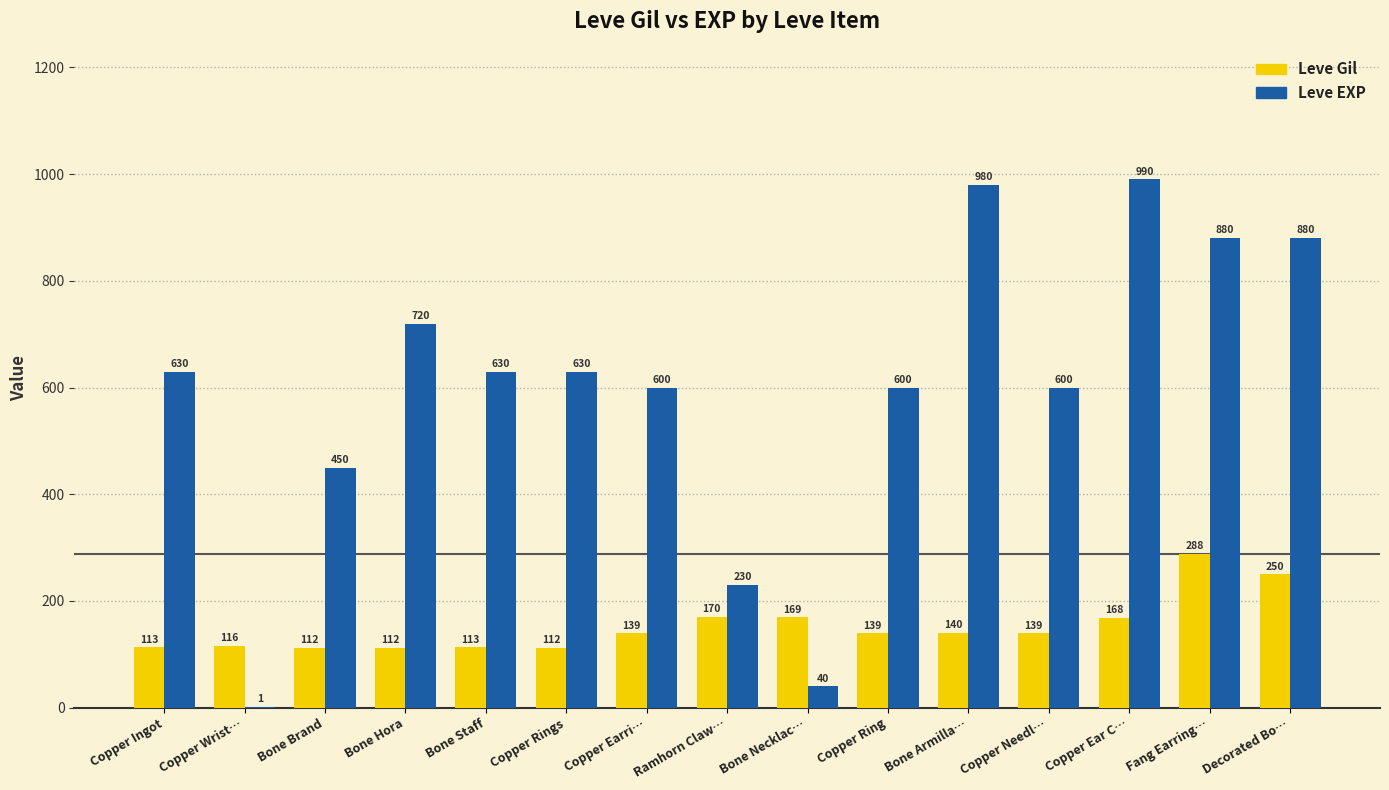

What is the total value across all series at Bone Armilla…?

1120